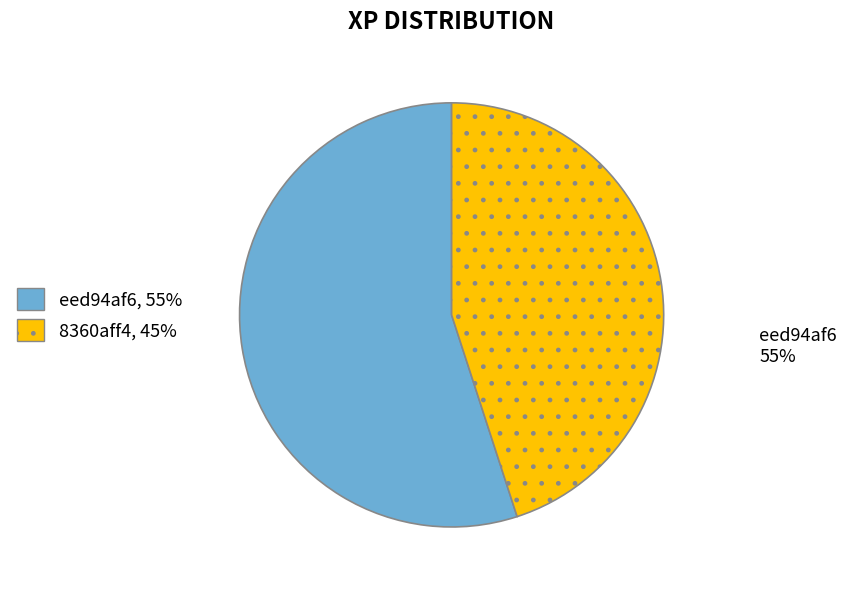

Count the number of slices in the pie.

2